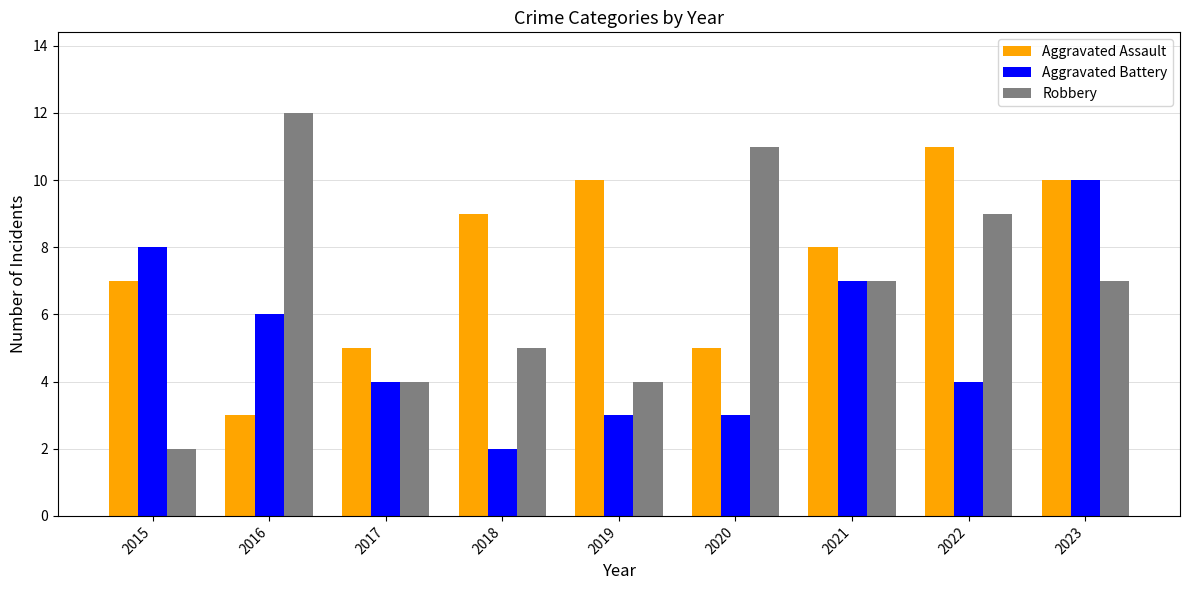

Rank the series by their maximum value, from highest to lowest.

Robbery, Aggravated Assault, Aggravated Battery